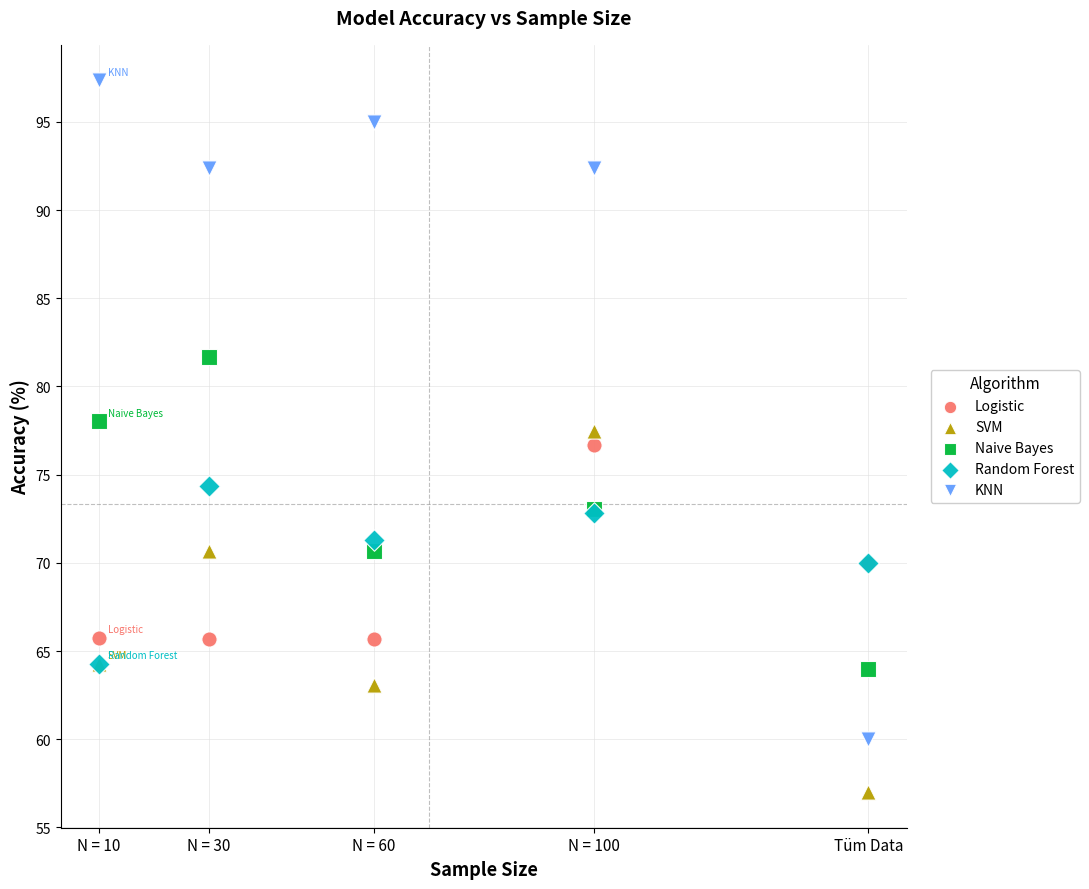

What are all the series names shown in the legend?

Logistic, SVM, Naive Bayes, Random Forest, KNN